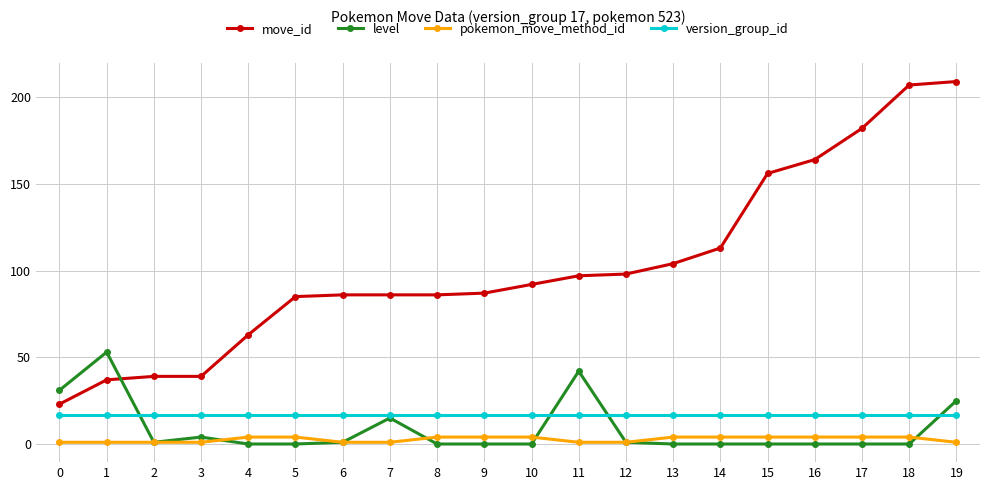

Does the chart display data point markers on the line(s)?

Yes